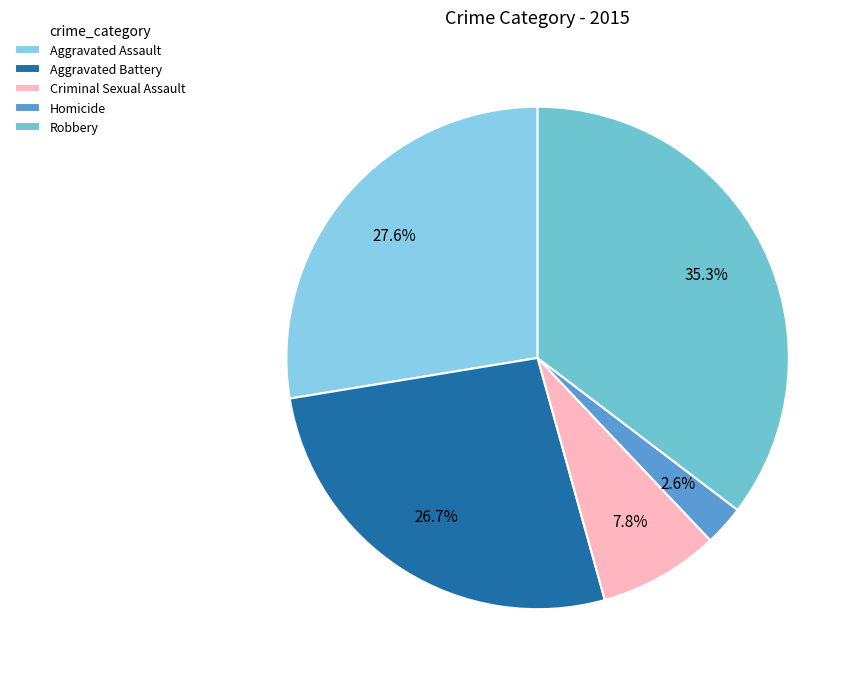

What percentage is the Aggravated Assault slice, to the nearest percent?

28%